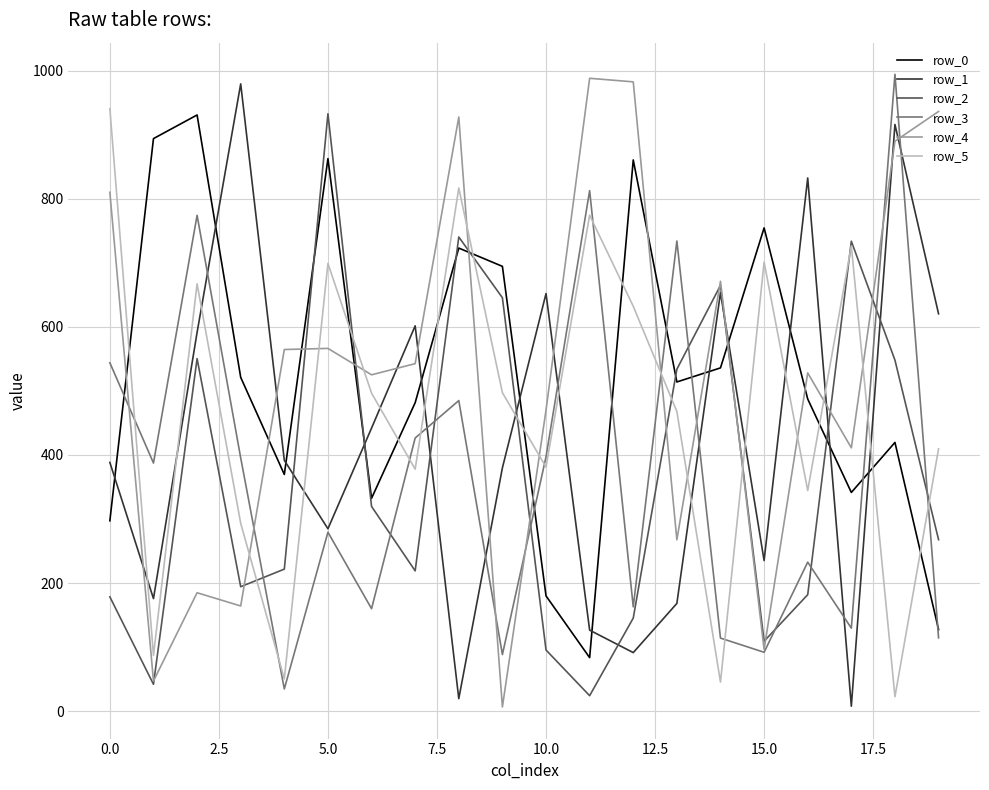

True or false: row_3 and row_2 cross at least once.

True